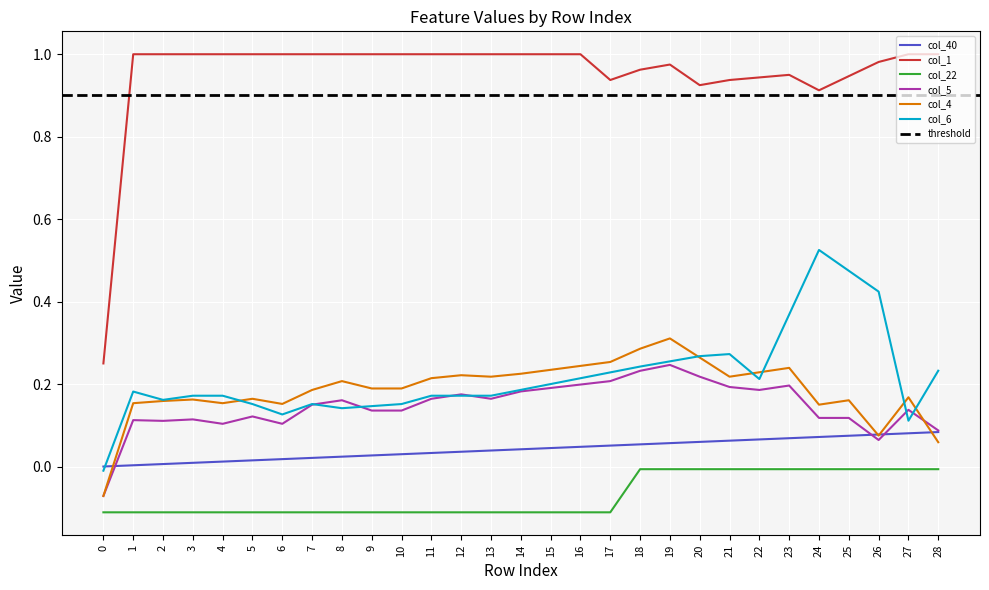

Rank the series by their maximum value, from highest to lowest.

col_1, col_6, col_4, col_5, col_40, col_22